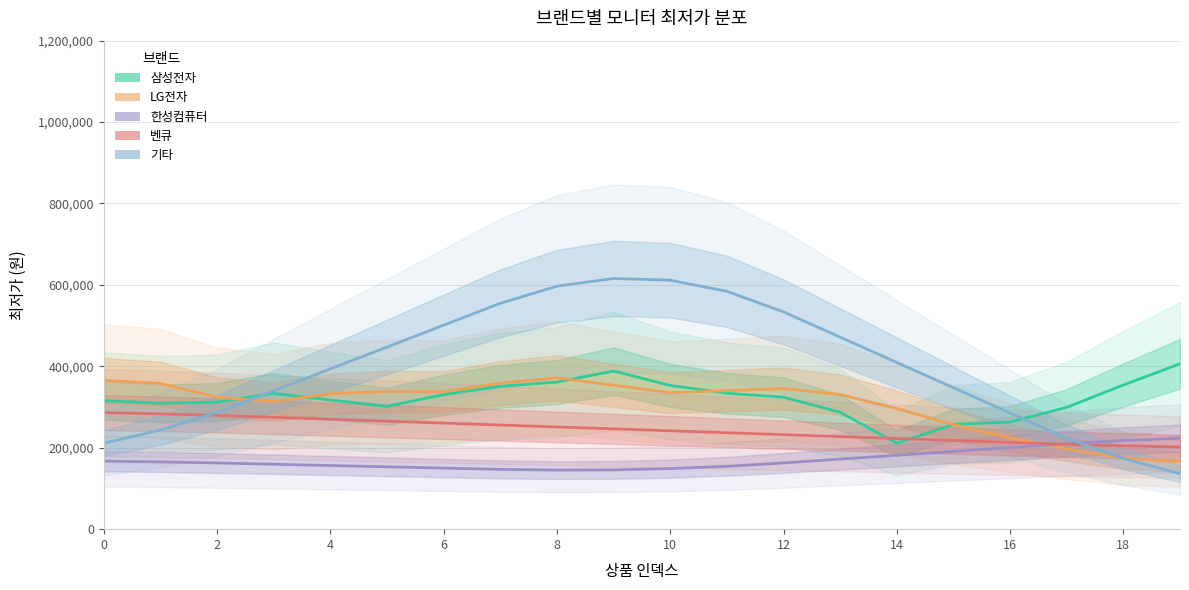

What is the smallest value displayed?

136263.2